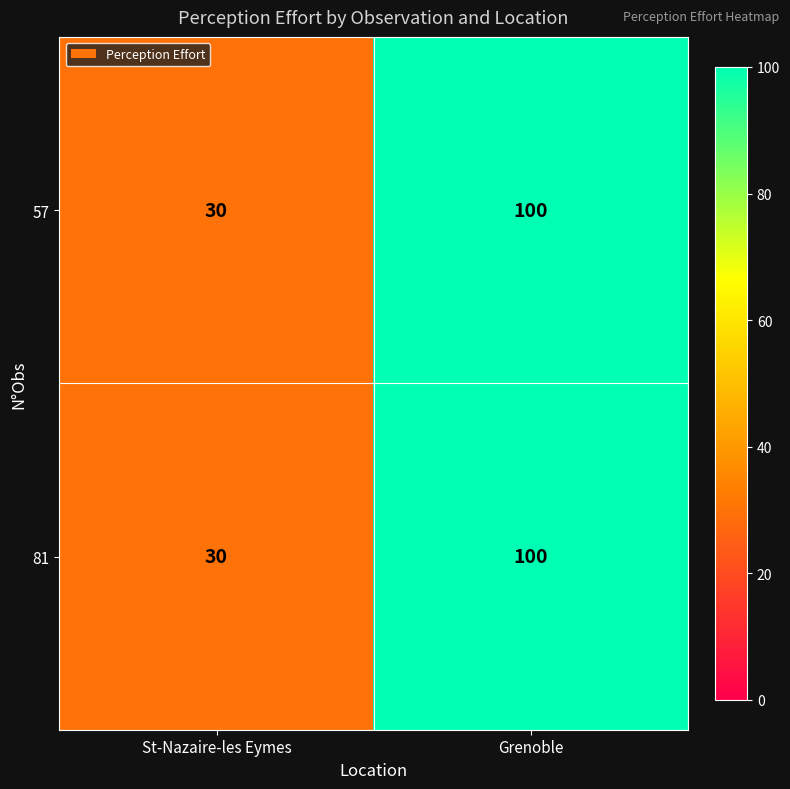

How many data points in 57 are less than 100?

1